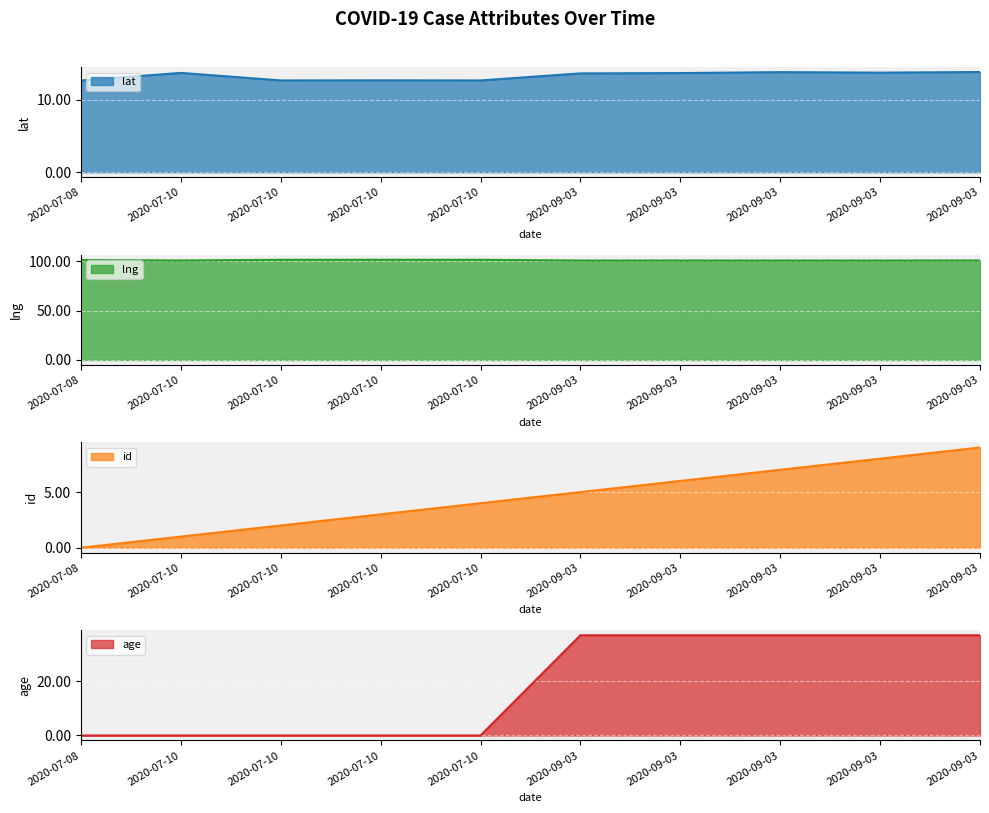

Is the value of lat at 2020-07-10 greater than the value of age at 2020-07-10?

Yes